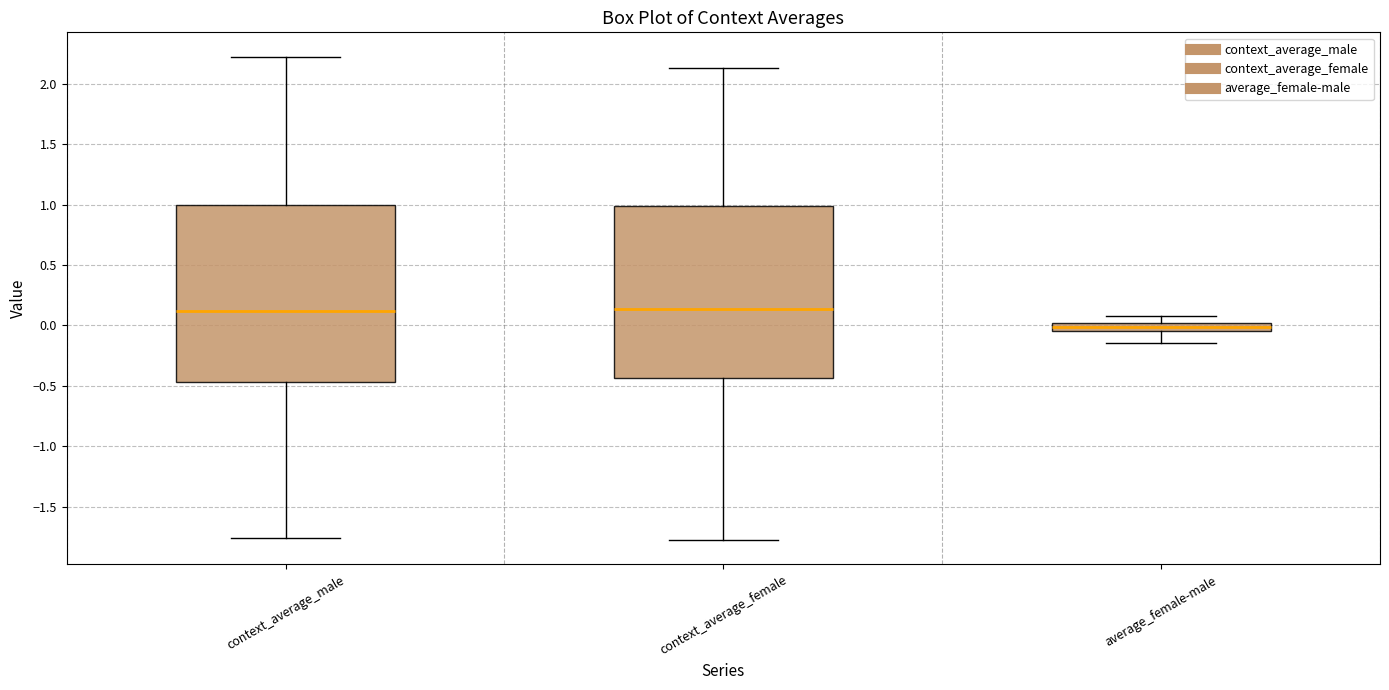

Where does the upper whisker of the box for context_average_female end on the y-axis? The values are not printed on the chart, so give them approximately, as read against the axis.

2.15